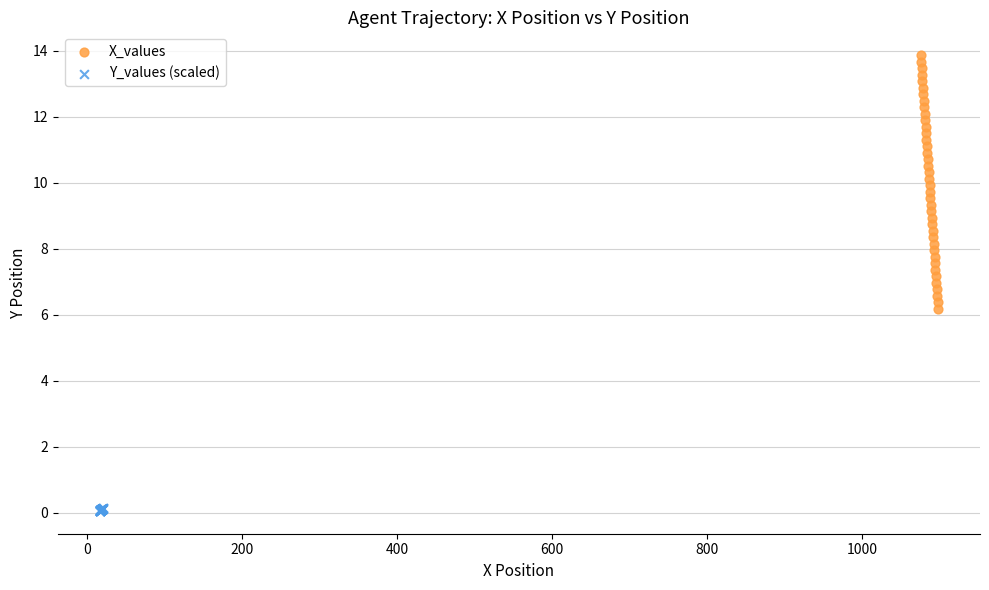

Which series has the largest Y range (max minus min)?

X_values